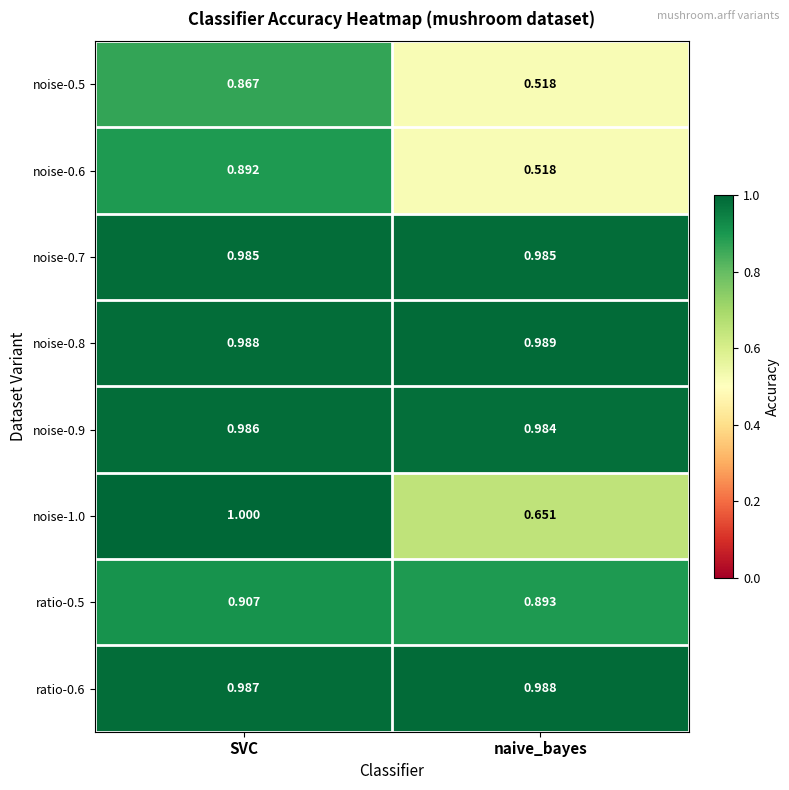

Rank the categories by noise-0.5 value from highest to lowest.

SVC, naive_bayes